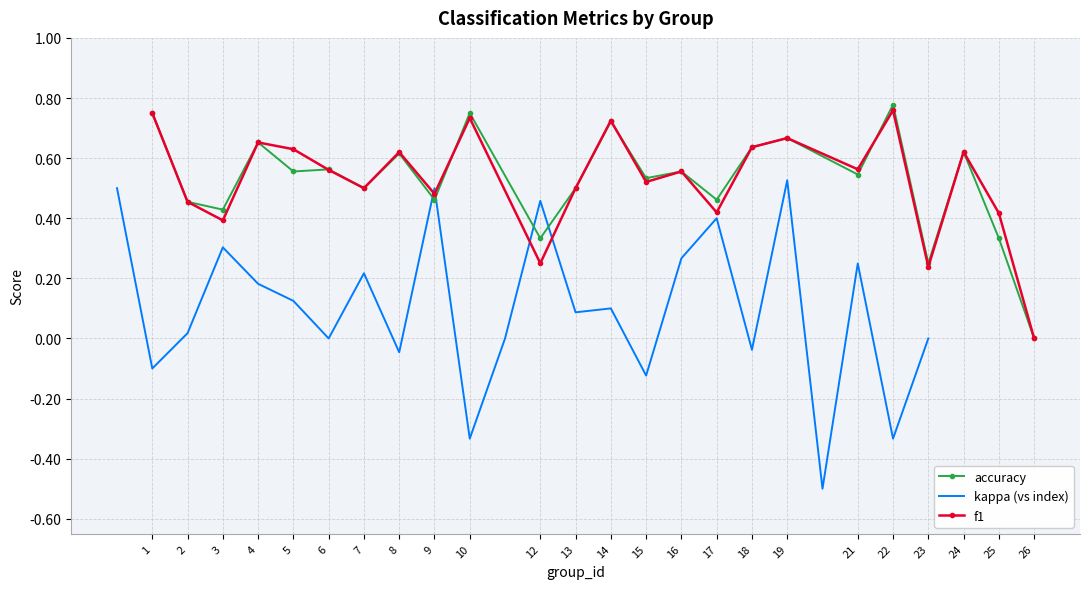

What is the minimum value shown in the chart?

-0.5